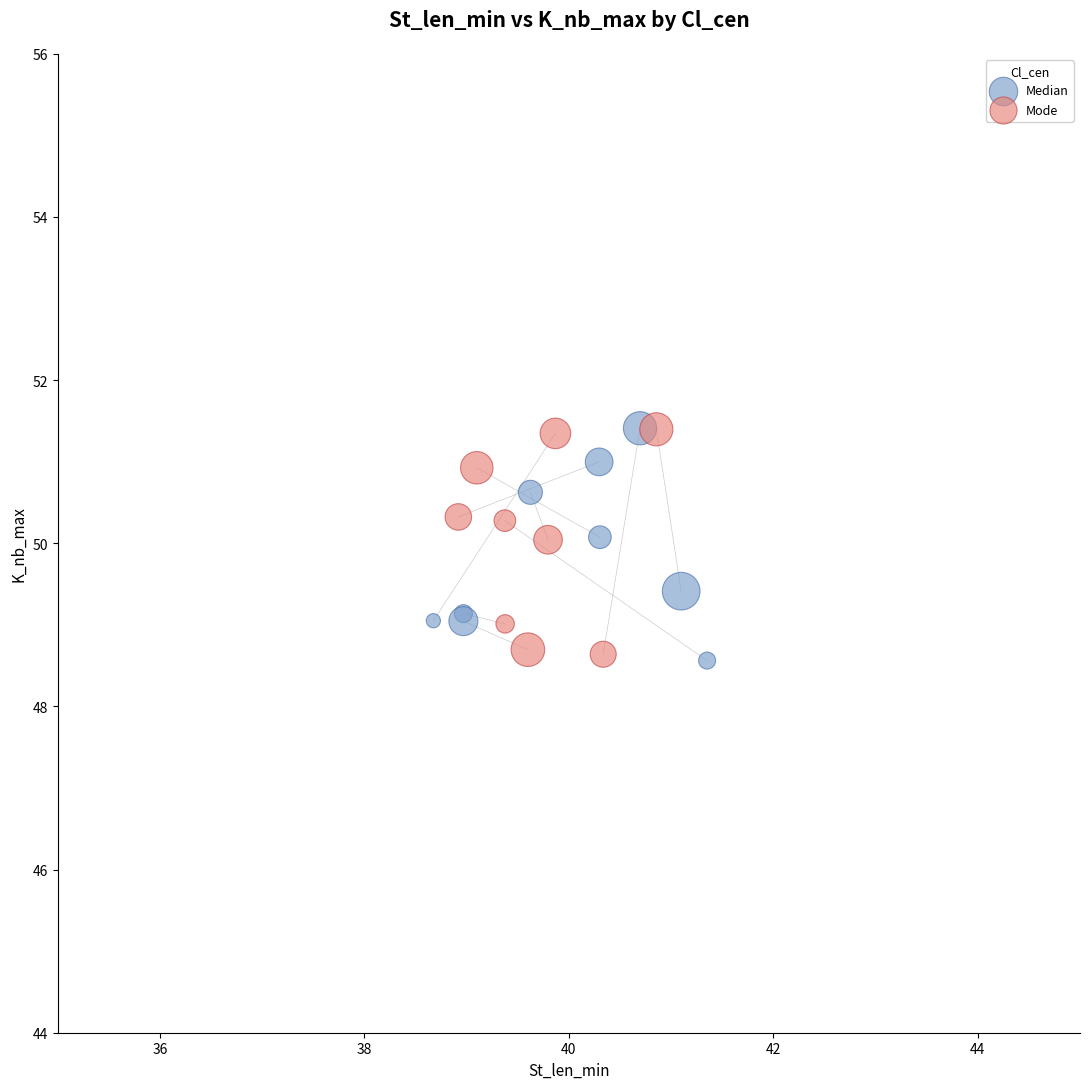

What are all the series names shown in the legend?

Median, Mode